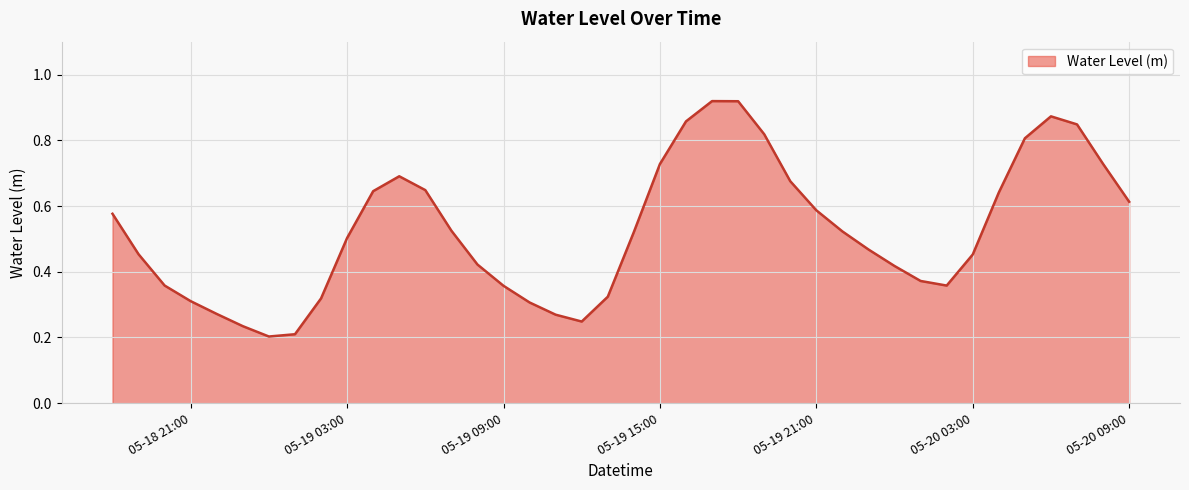

Is this an area chart (filled region under the line)?

Yes